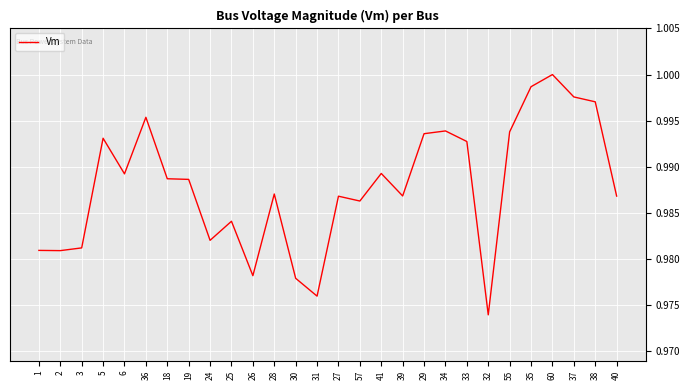

Where is the first local maximum?

5